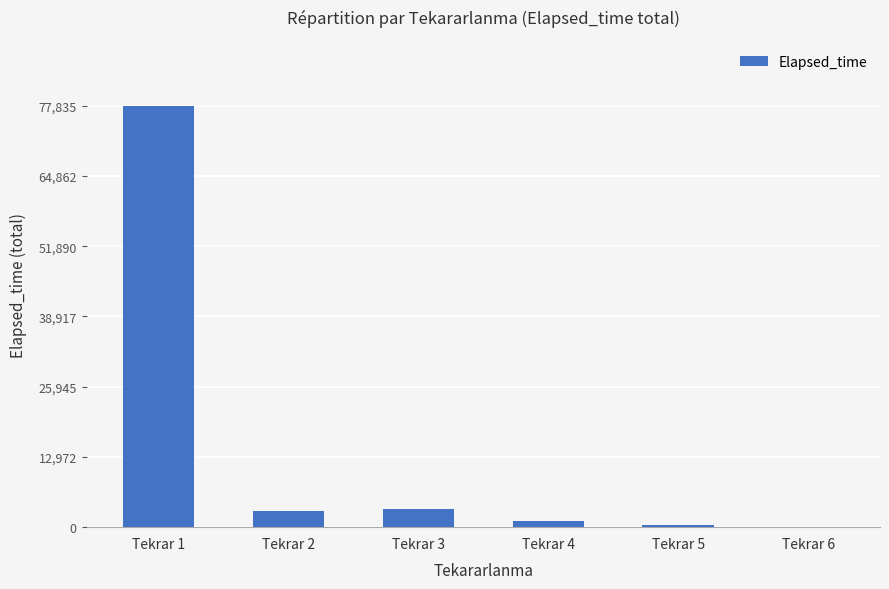

How many series are shown in this chart?

1